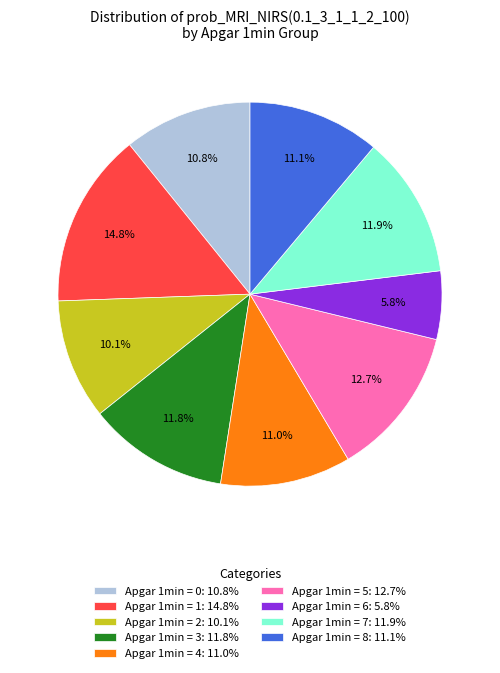

Is there a majority slice in this chart?

No